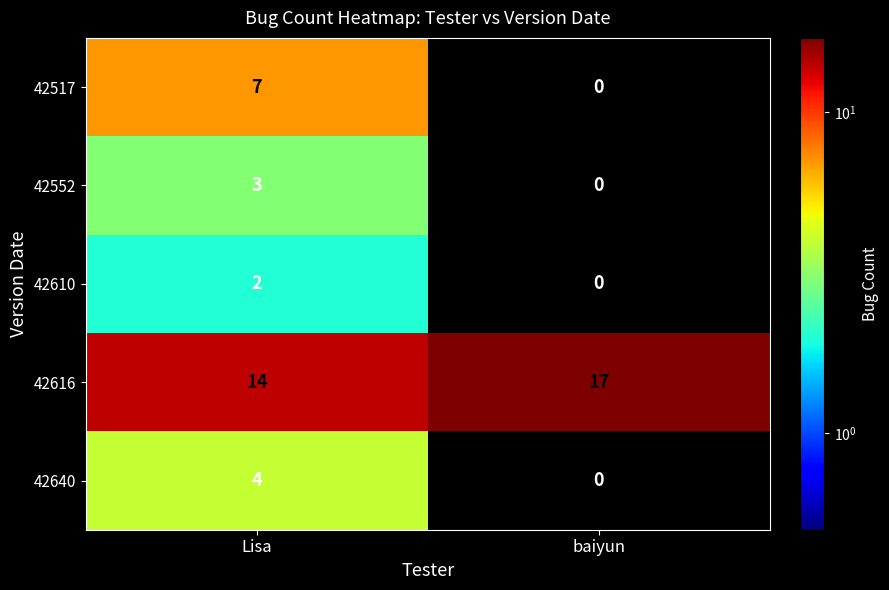

Between Lisa and baiyun, which series saw the biggest shift?

42517